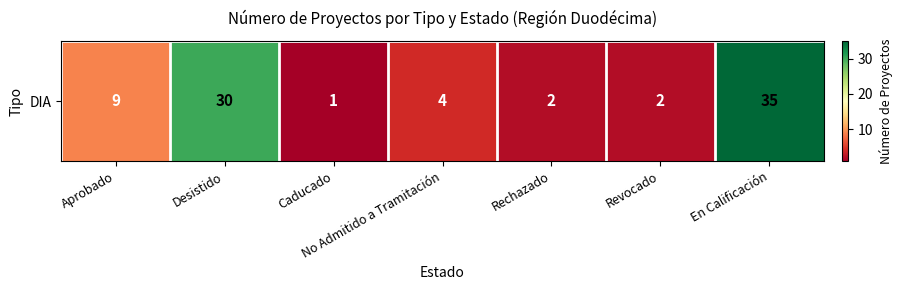

Reading left to right, list all the values displayed in this chart.

9	30	1	4	2	2	35